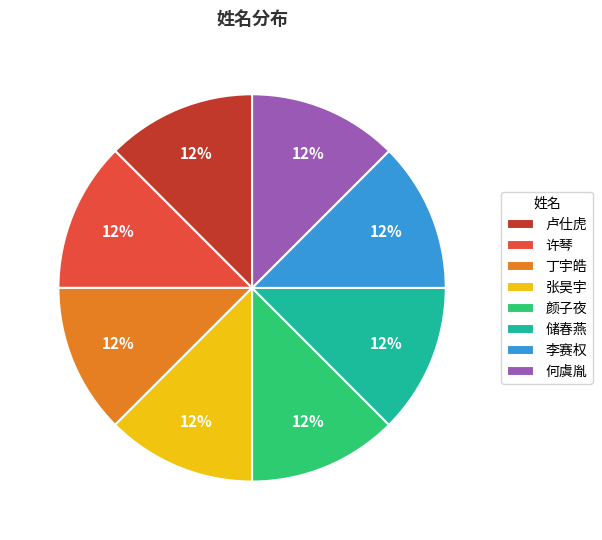

Is there a majority slice in this chart?

No